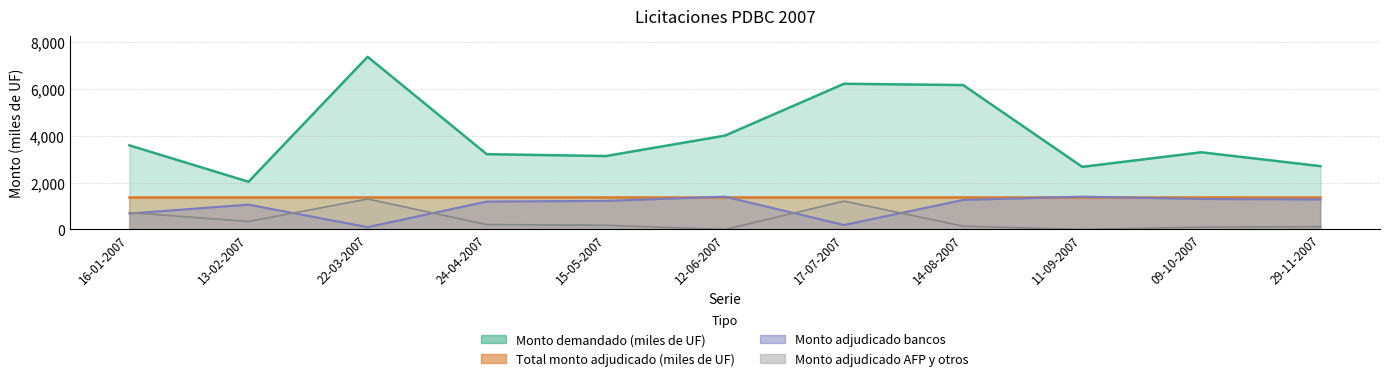

True or false: Monto adjudicado AFP y otros and Monto demandado (miles de UF) cross at least once.

False